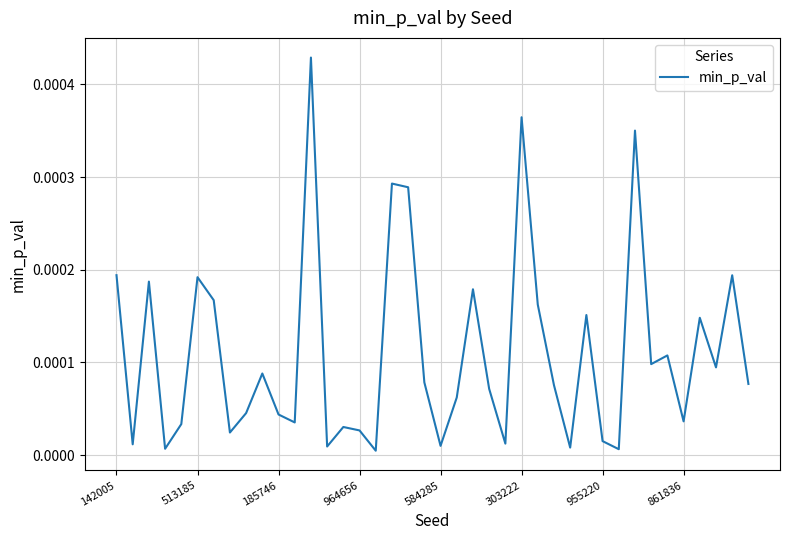

Does the chart display data point markers on the line(s)?

No